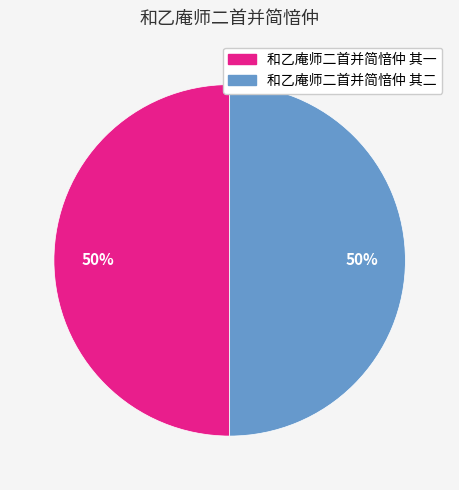

To the nearest percent, what percentage of the pie is 和乙庵师二首并简愔仲 其一?

50%